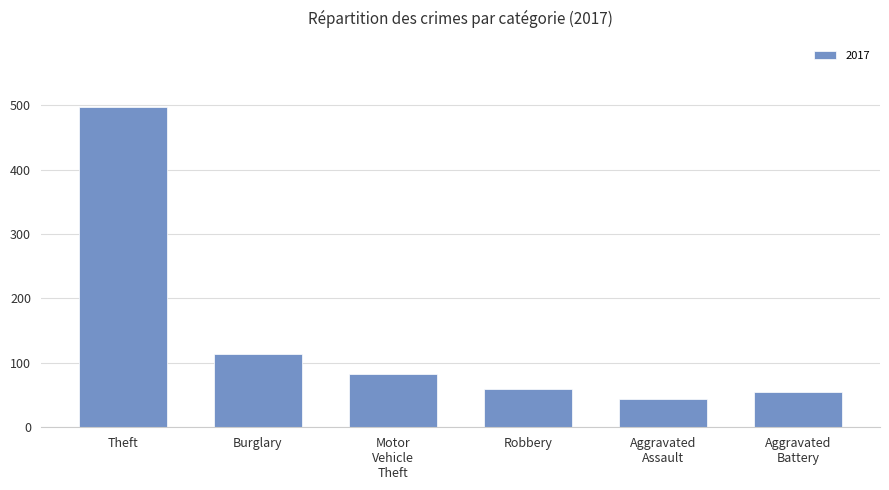

What is the sum of the values at Theft and Burglary?

611